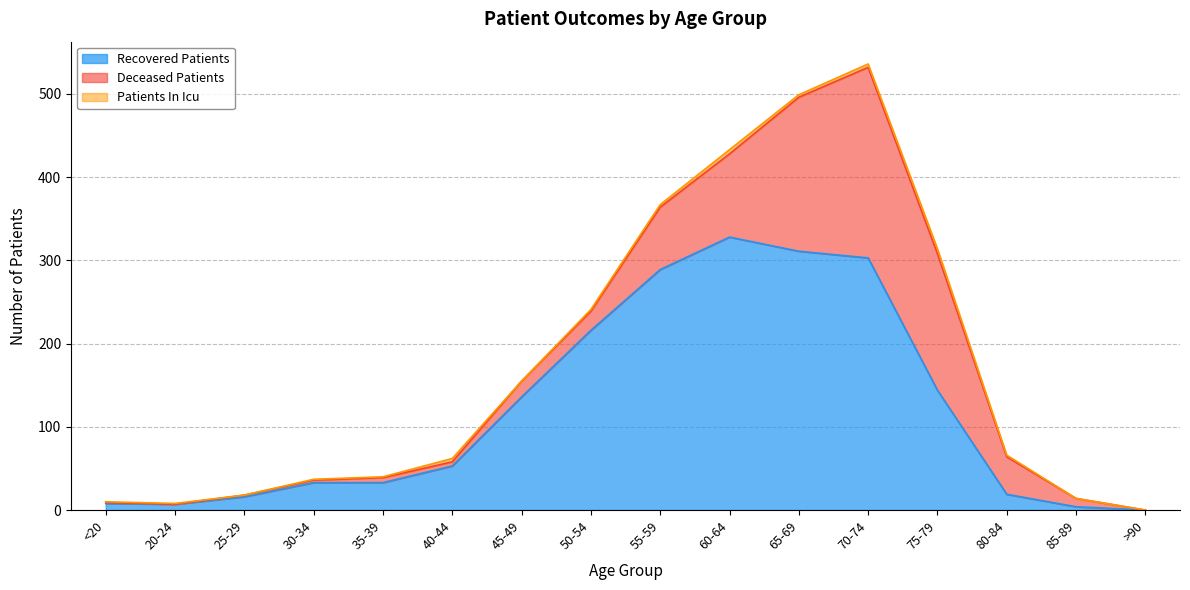

Is it true that patients_in_icu equals 4 at 70-74?

True